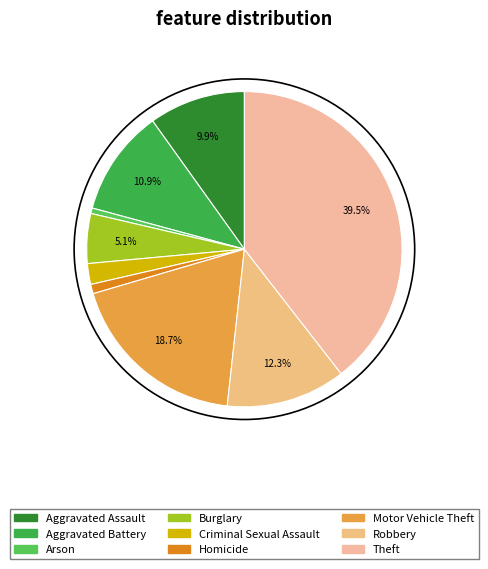

Which slice is the largest?

Theft